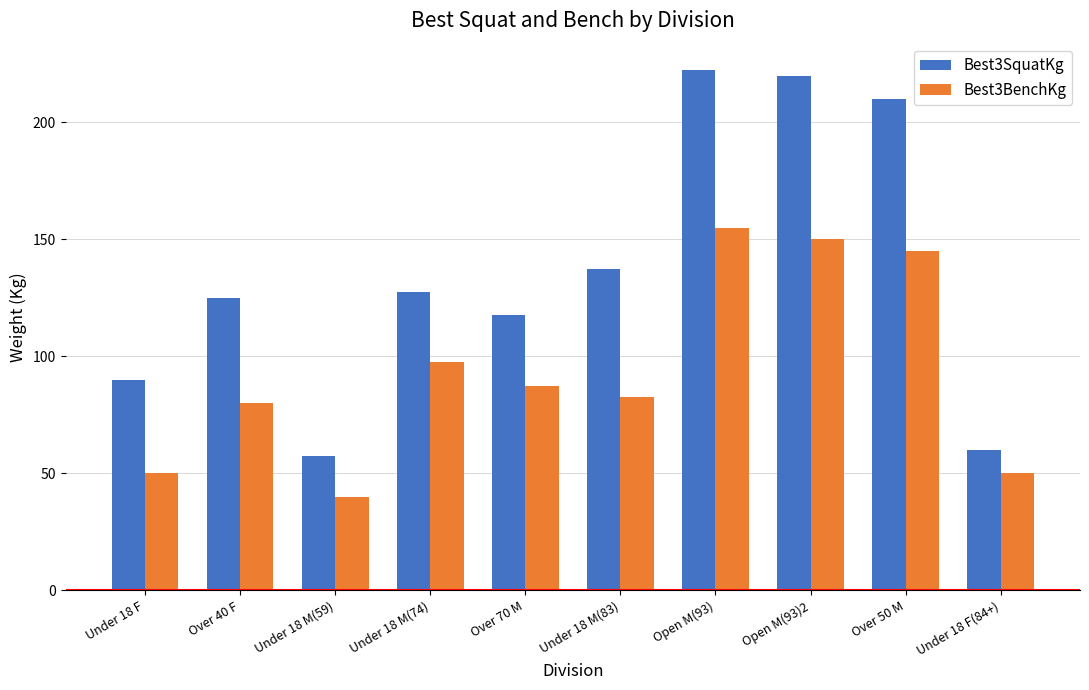

What is the difference between the second highest and second lowest values in the Best3BenchKg series?

100.0